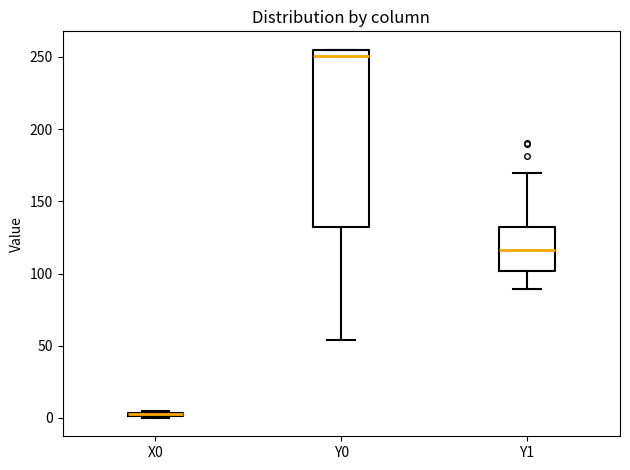

Where is the upper edge of the box for X0 on the y-axis? The values are not printed on the chart, so give them approximately, as read against the axis.

5